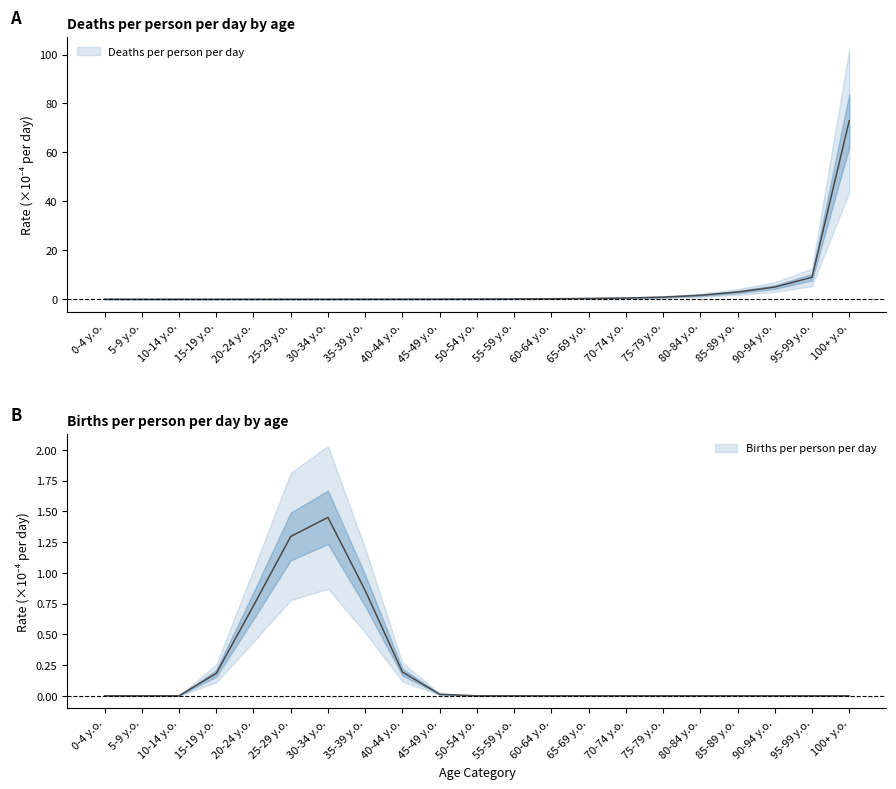

Is it true that Births per person per day equals 0.2 at 40-44 y.o.?

True